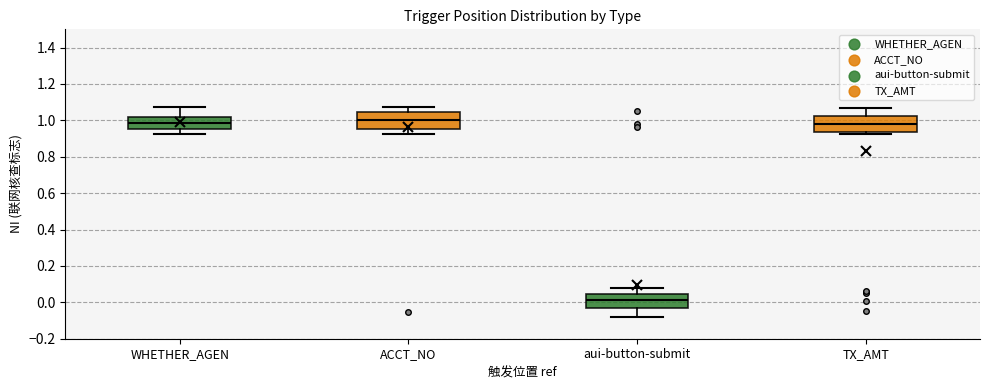

Reading left to right, read every box against the y-axis: the position of its median line, the range the box covers, and the ends of its whiskers. The values are not printed on the chart, so give them approximately, as read against the axis.

WHETHER_AGEN: median 0.98, box 0.94 to 1.02, whiskers 0.92 to 1.08
ACCT_NO: median 1.00, box 0.96 to 1.04, whiskers 0.92 to 1.08
aui-button-submit: median 0.02, box -0.04 to 0.04, whiskers -0.08 to 0.08
TX_AMT: median 0.98, box 0.94 to 1.02, whiskers 0.92 to 1.06